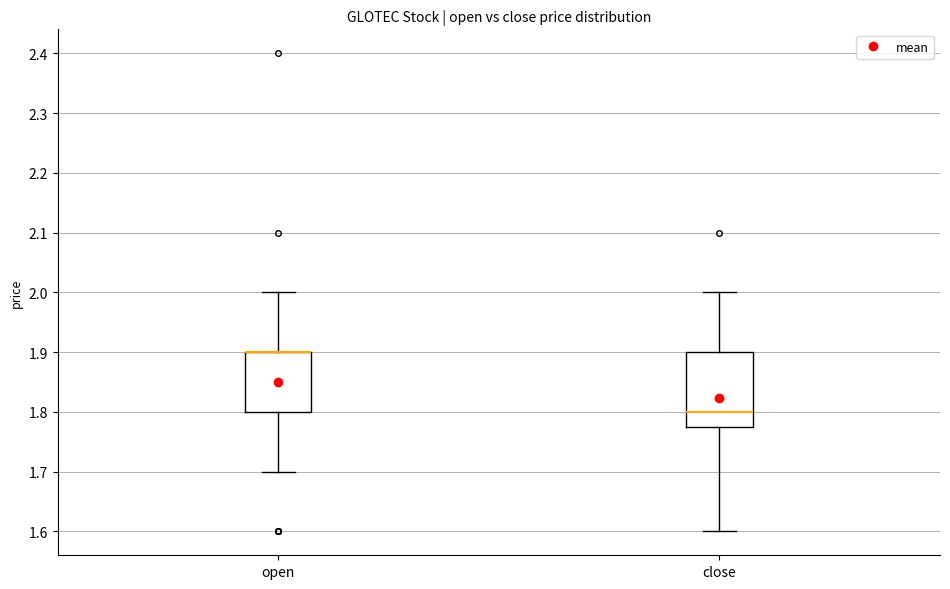

Where does the upper whisker of the box for close end on the y-axis? The values are not printed on the chart, so give them approximately, as read against the axis.

2.00